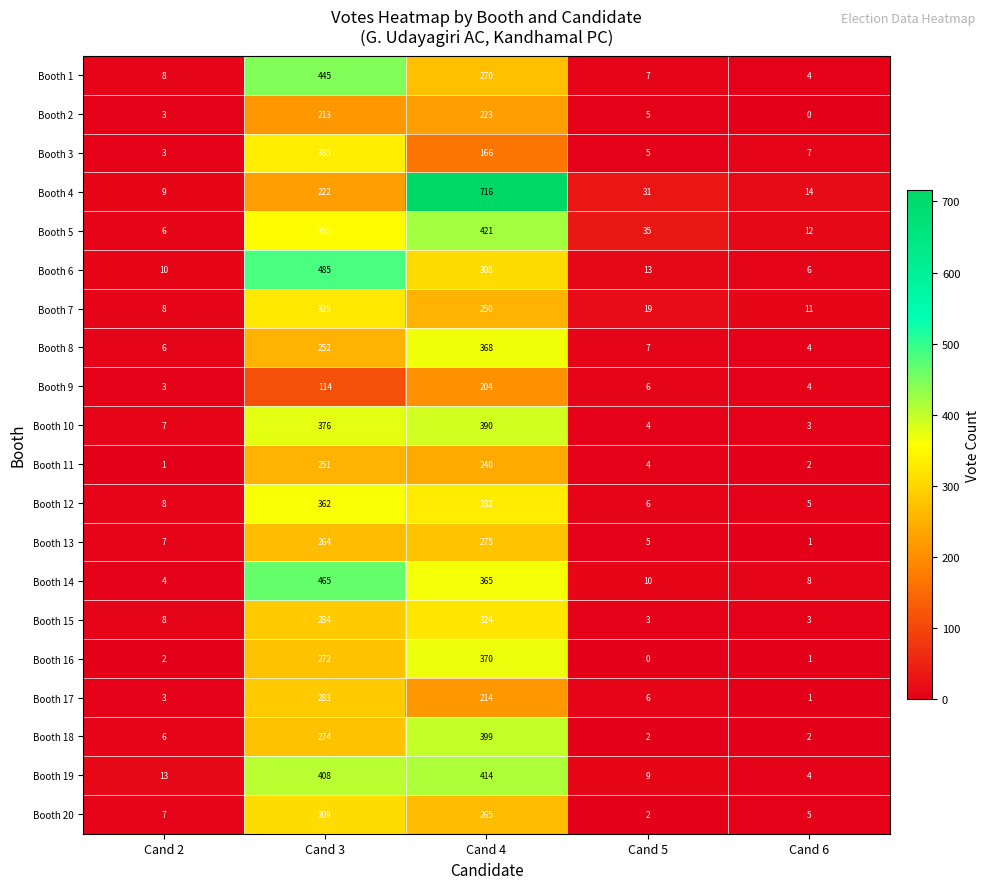

The value of Booth 17 at Cand 2 is 3. True or false?

True